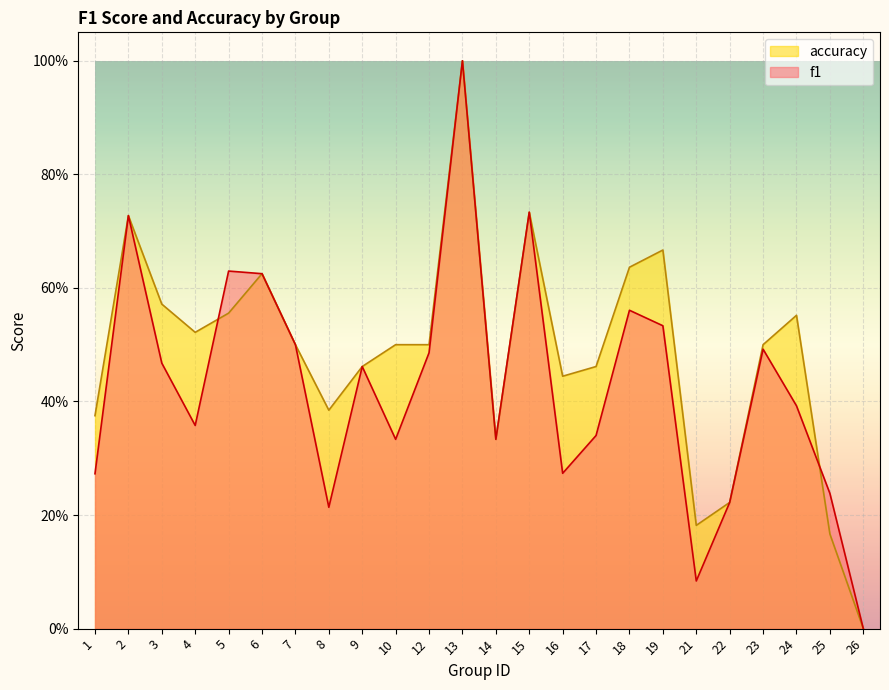

Rank the categories by accuracy value from highest to lowest.

13, 15, 2, 19, 18, 6, 3, 5, 24, 4, 7, 10, 12, 23, 9, 17, 16, 8, 1, 14, 22, 21, 25, 26